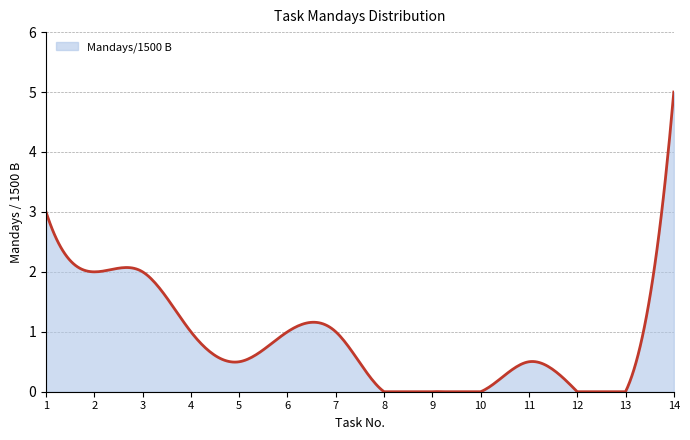

What is the maximum value shown in the chart?

5.0